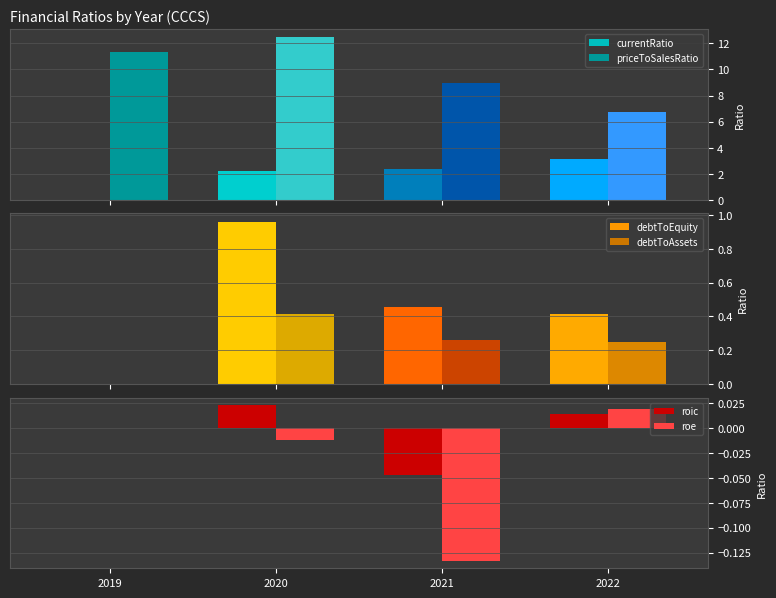

How many values in the currentRatio series are below 2?

1